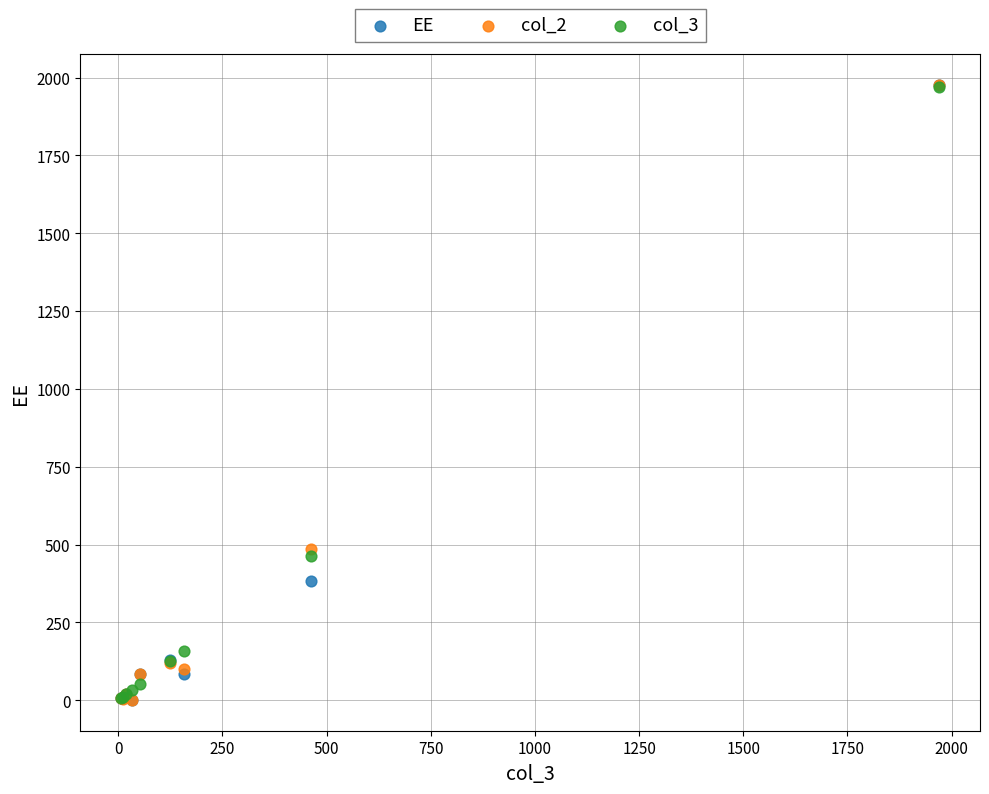

Across all series, what Y value is closest to 988?

487